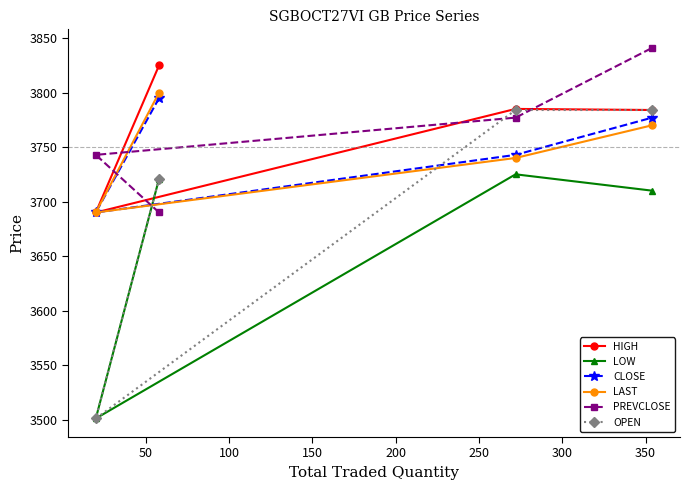

What is the greatest value displayed?

3841.0